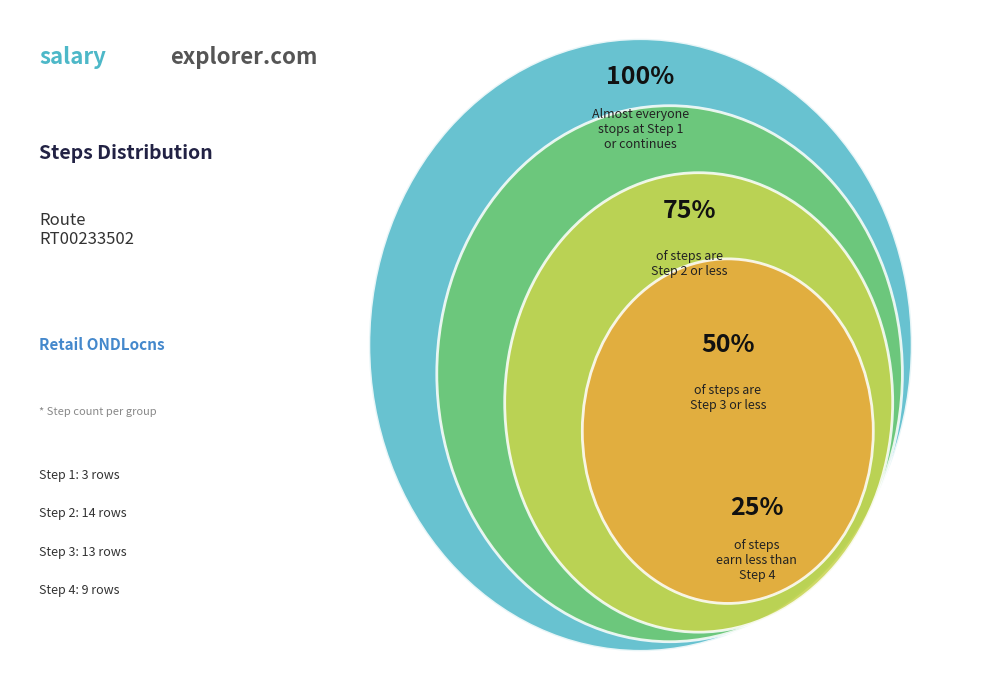

Approximately how many times larger is the value at Step 1 compared to Step 2?

0.2